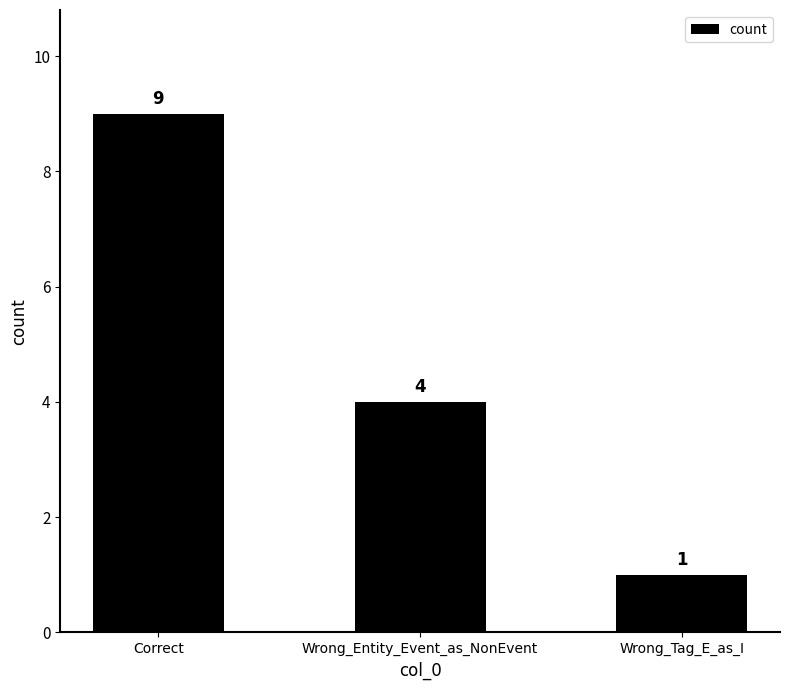

Which label corresponds to the largest value in the chart?

Correct